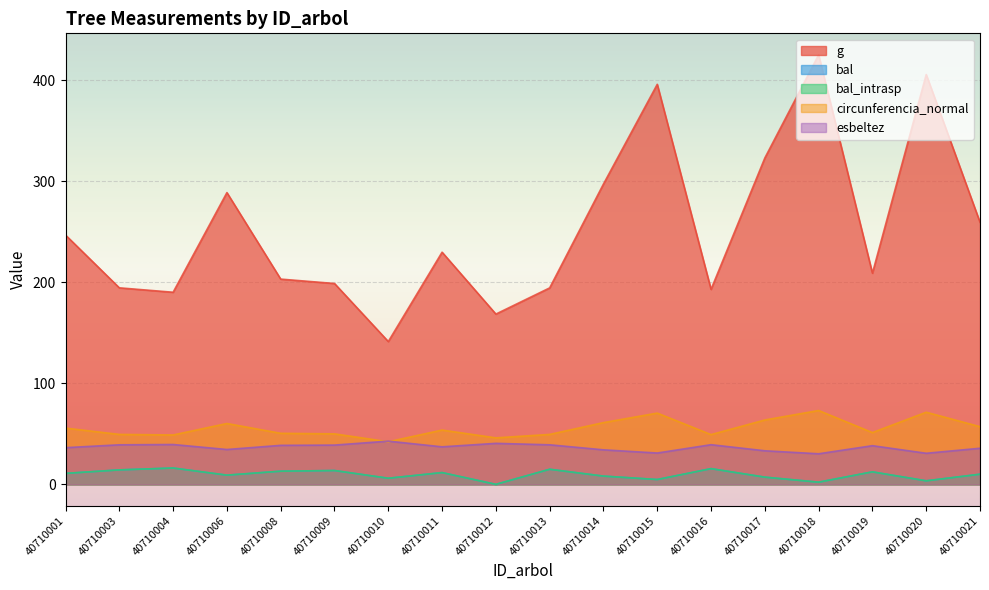

At which category does circunferencia_normal reach its first local valley?

40710004